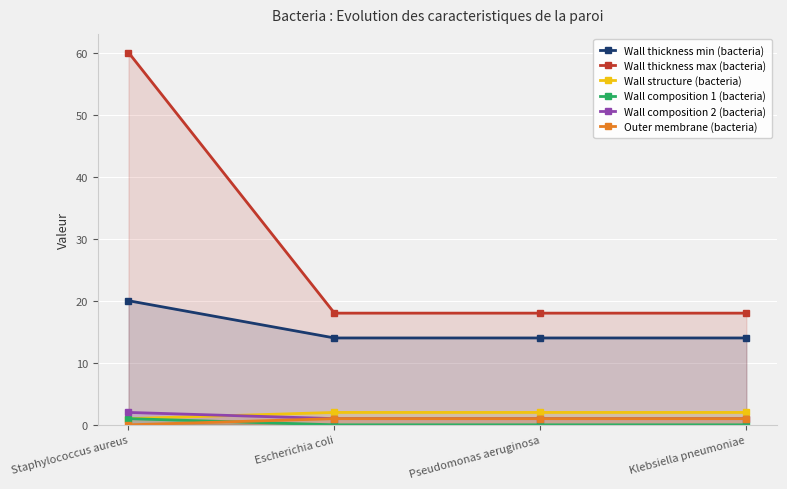

Between Escherichia coli and Pseudomonas aeruginosa, which series saw the biggest shift?

Wall thickness min (bacteria)